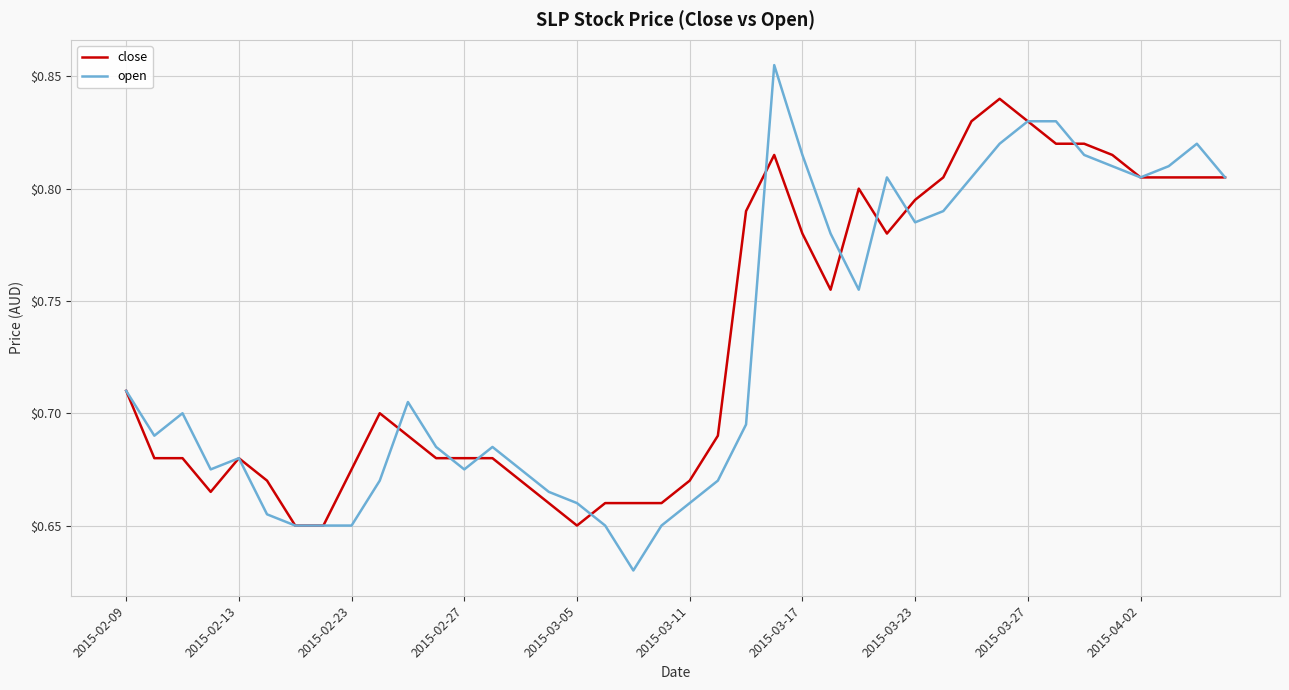

Rank the series by their maximum value, from highest to lowest.

open, close